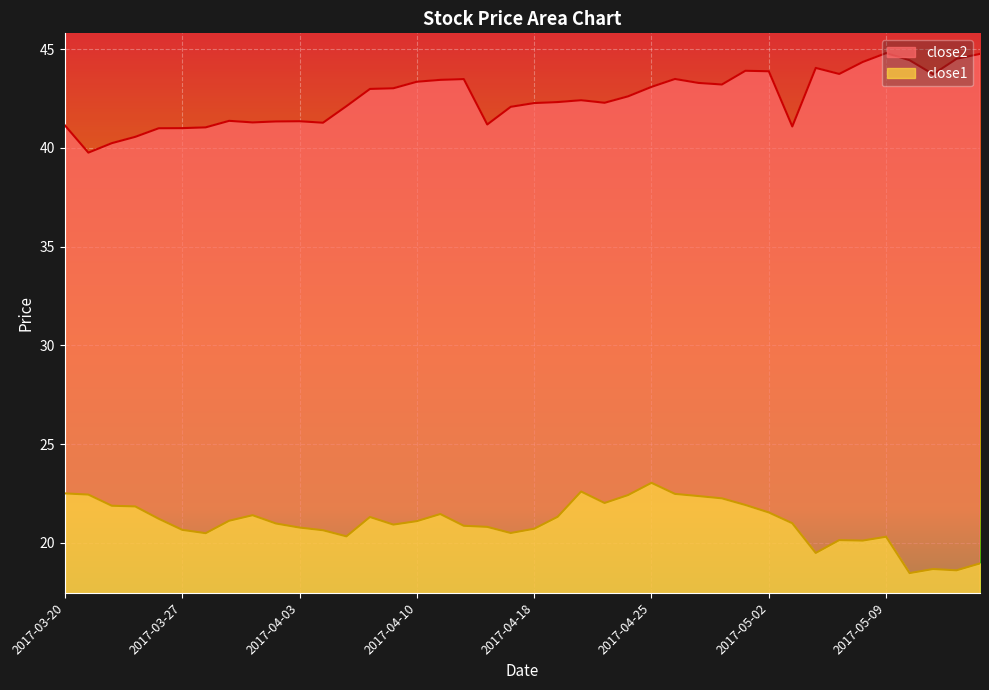

Where does the close1 series first go above 21?

2017-03-20